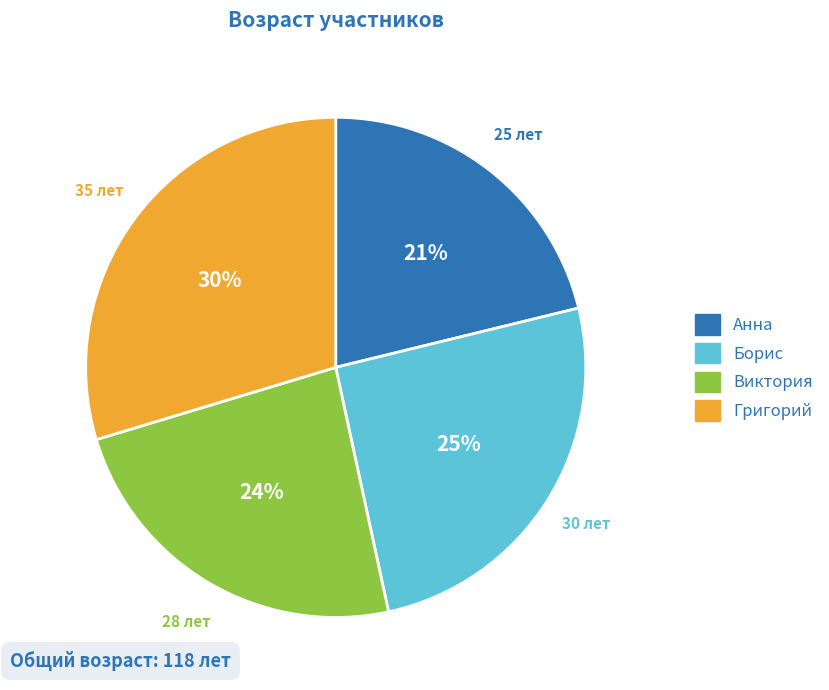

Which category has the biggest portion of the pie?

Григорий